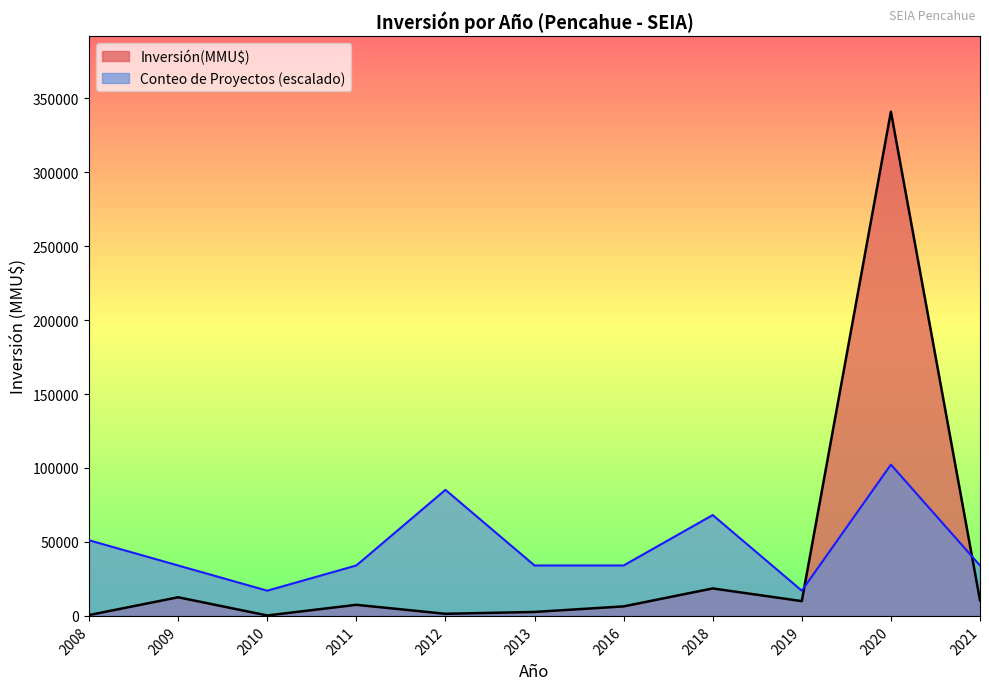

Which series has the widest spread of values?

Inversión(MMU$)